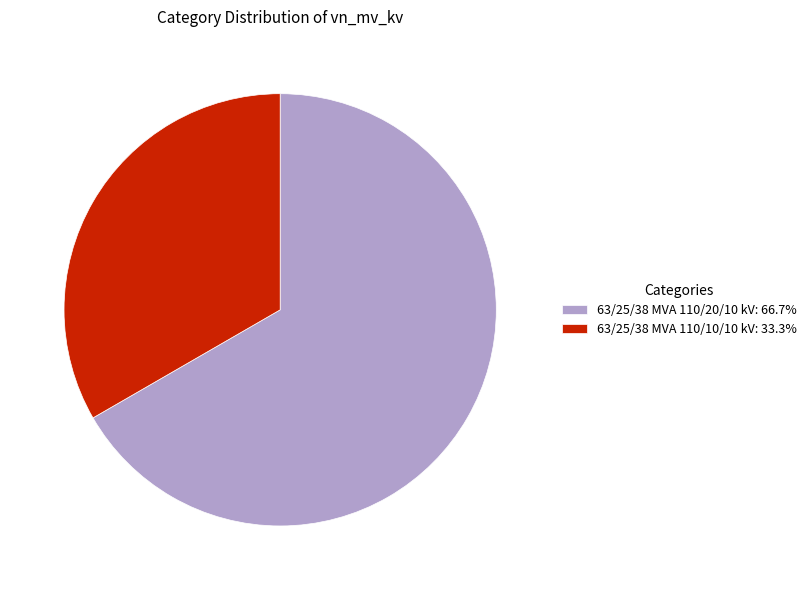

Which category accounts for the majority?

63/25/38 MVA 110/20/10 kV